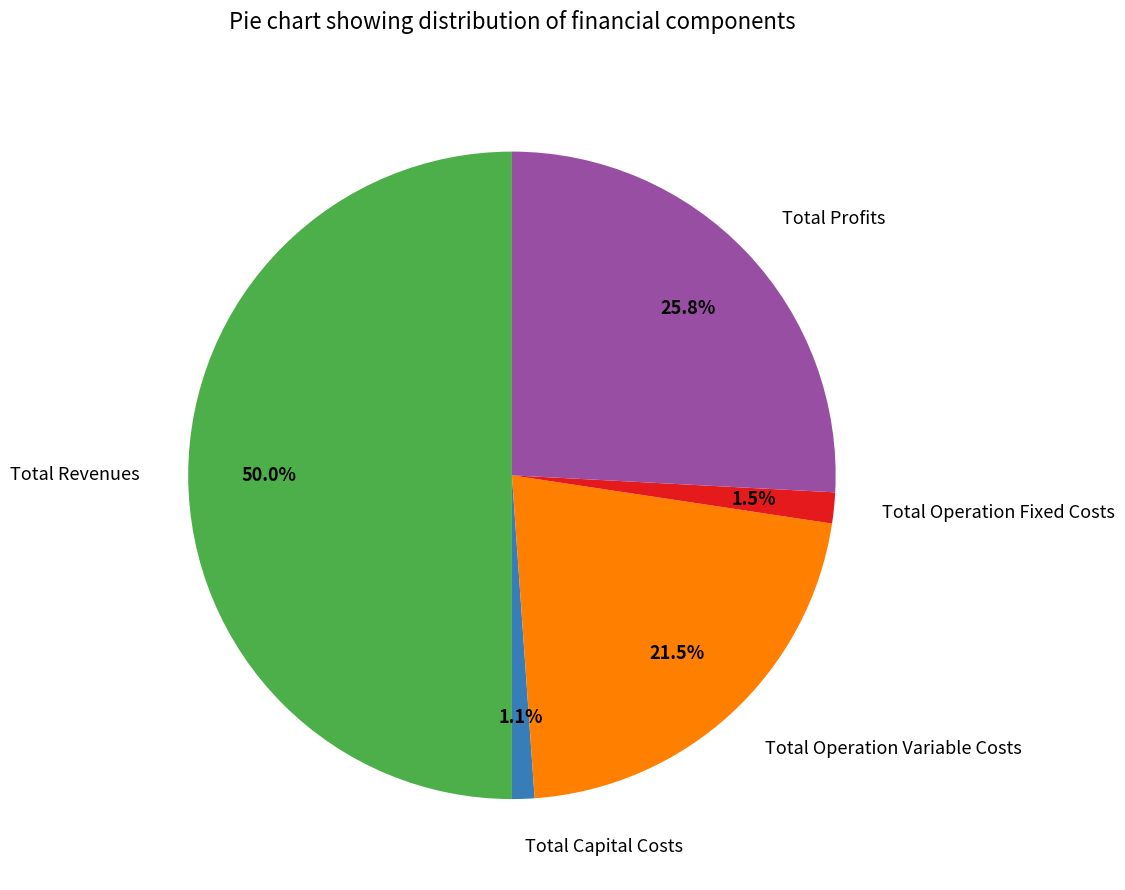

Which category accounts for the majority?

Total Revenues